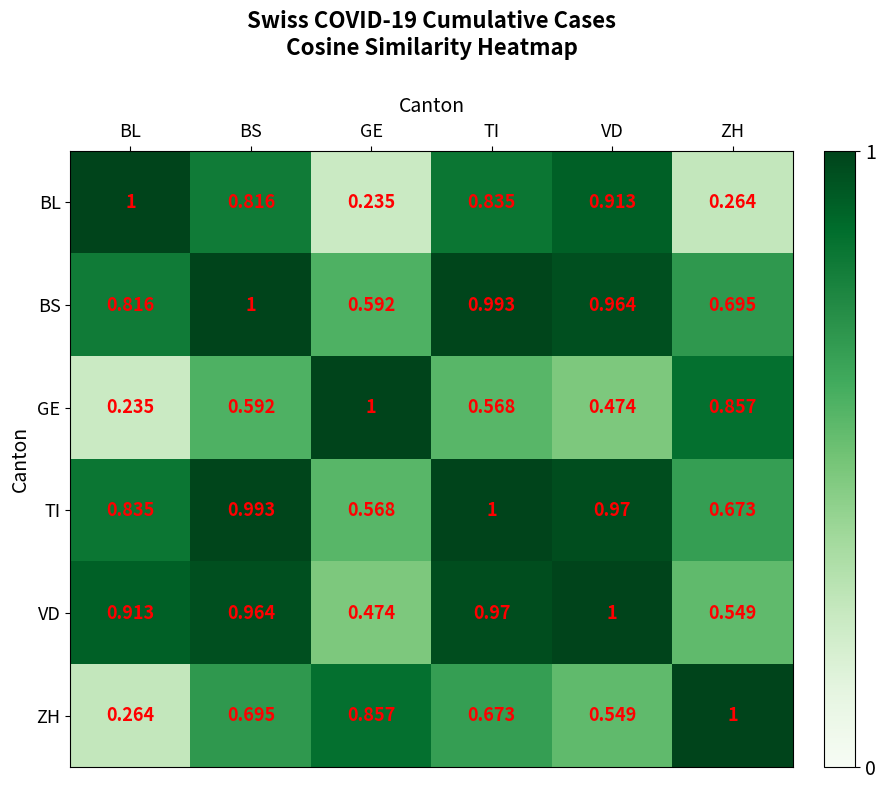

Rank the series at VD from highest to lowest value.

VD, TI, BS, BL, ZH, GE